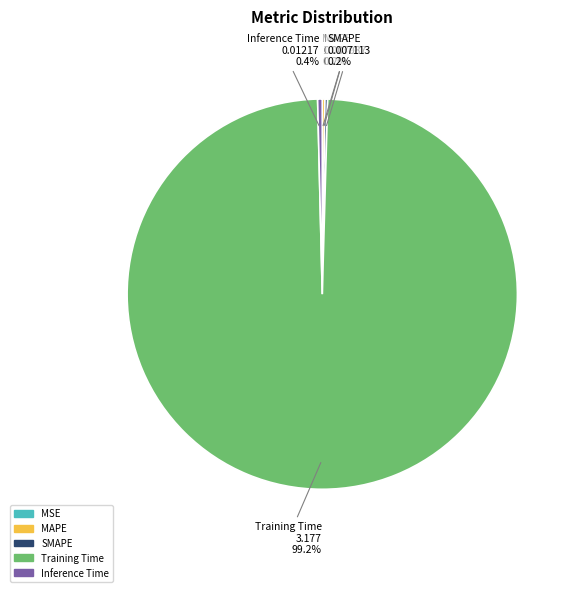

Does Training Time account for over 50% of the chart?

Yes